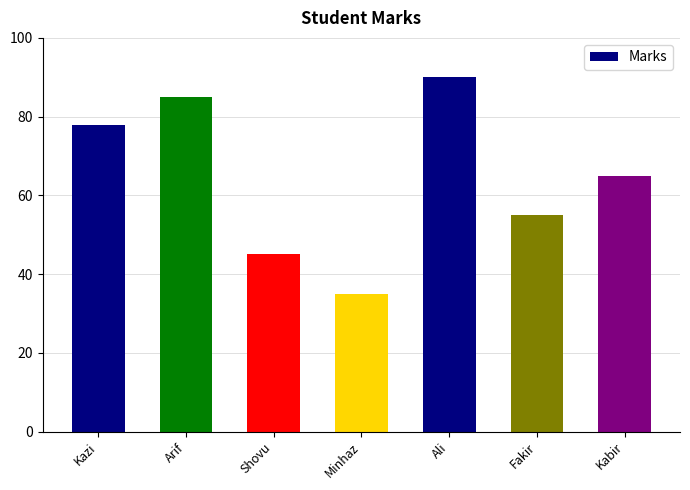

What is the label of the 4th bar from the right?

Minhaz